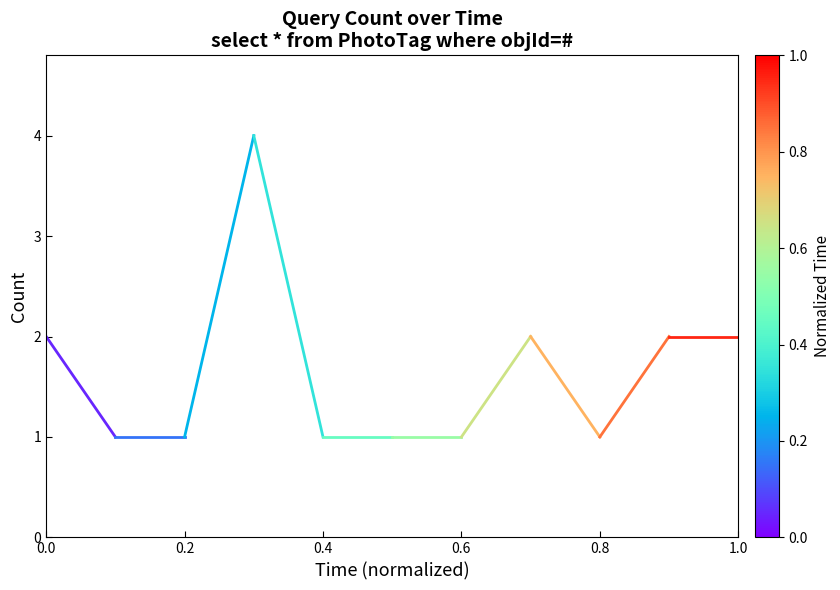

What is the average value?

2